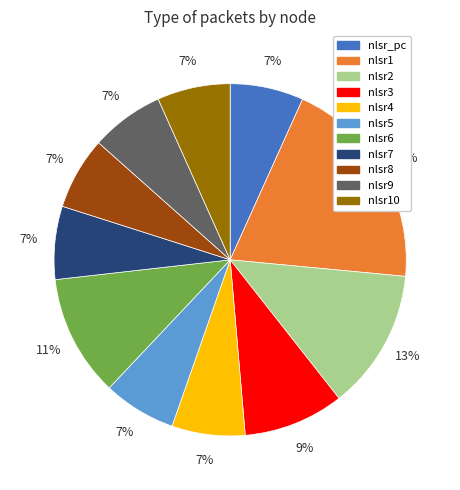

Does any single category account for the majority?

No